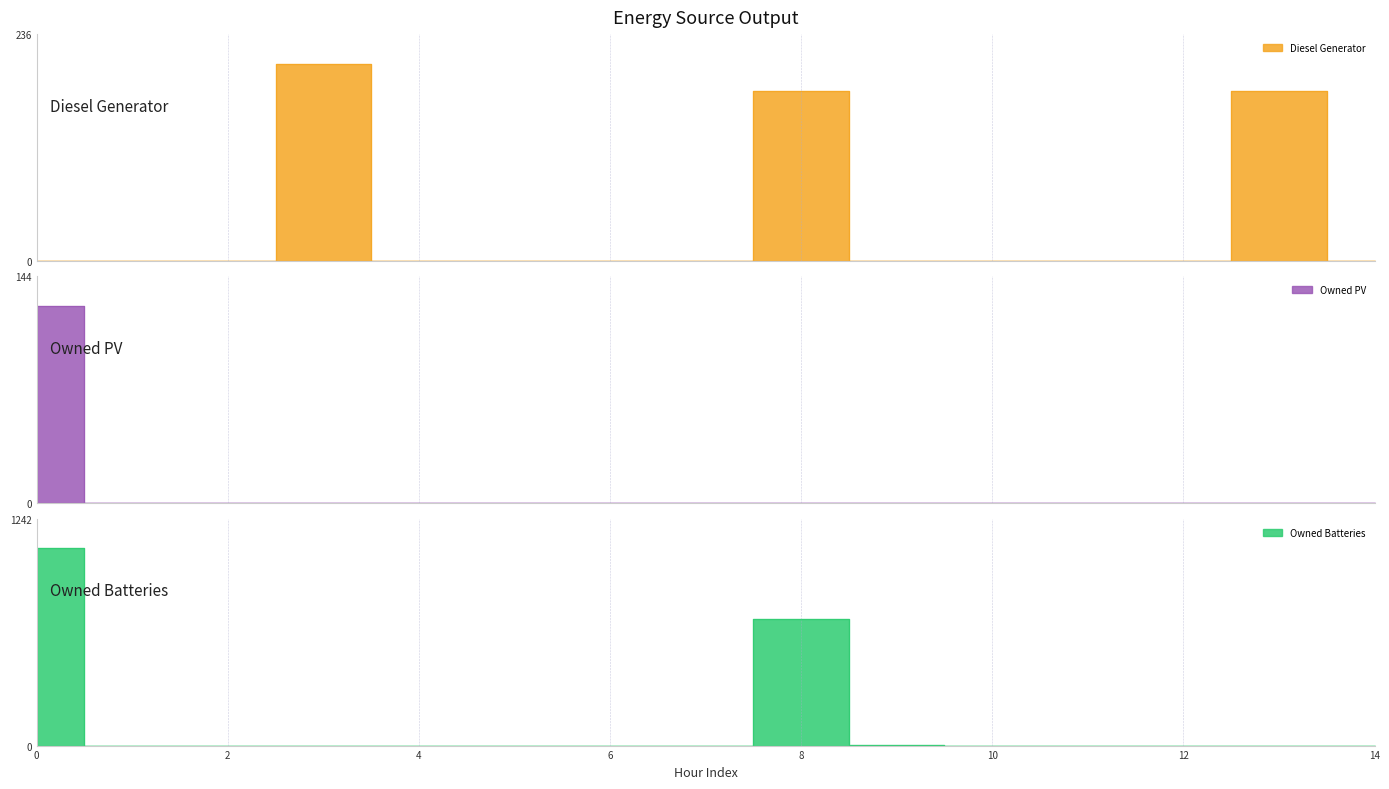

The value of Owned Batteries at 10 is 722. True or false?

False